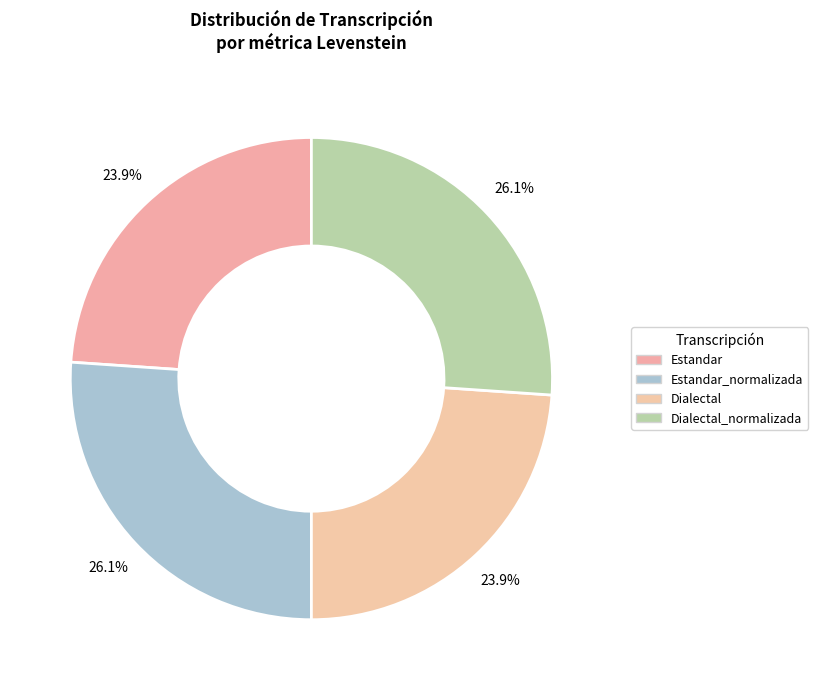

Count the number of slices in the pie.

4